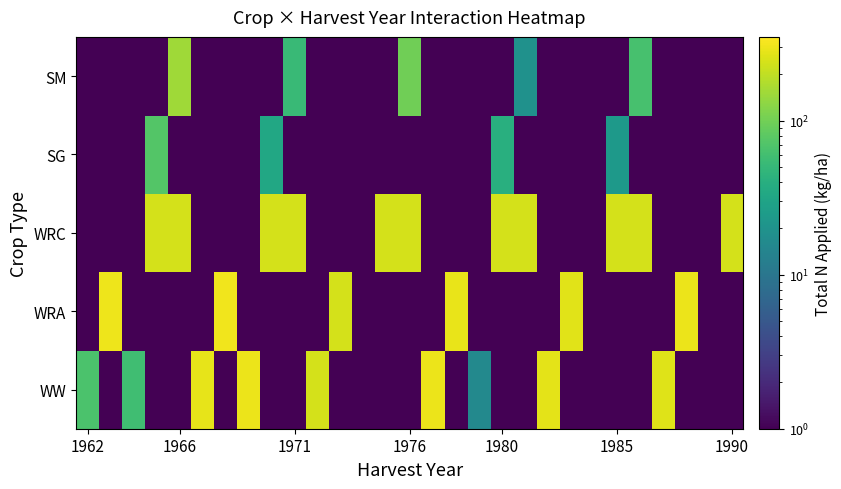

How many distinct data groups are displayed?

5